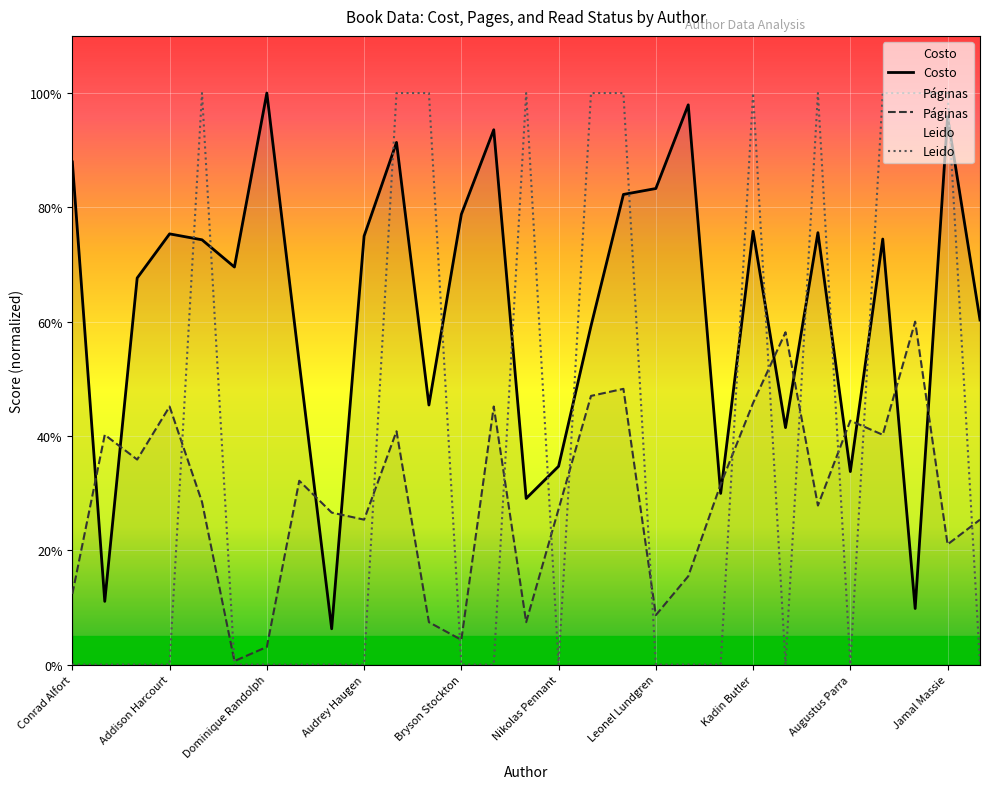

How many intersections are there between Páginas and Leido?

14